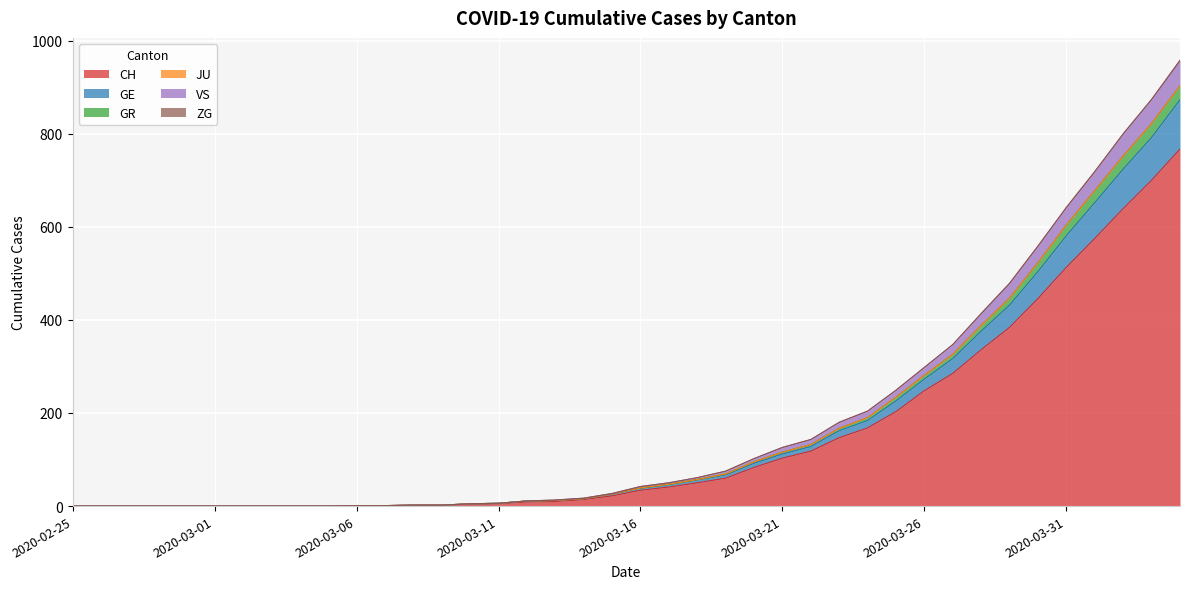

What is the highest value of the CH series?

767